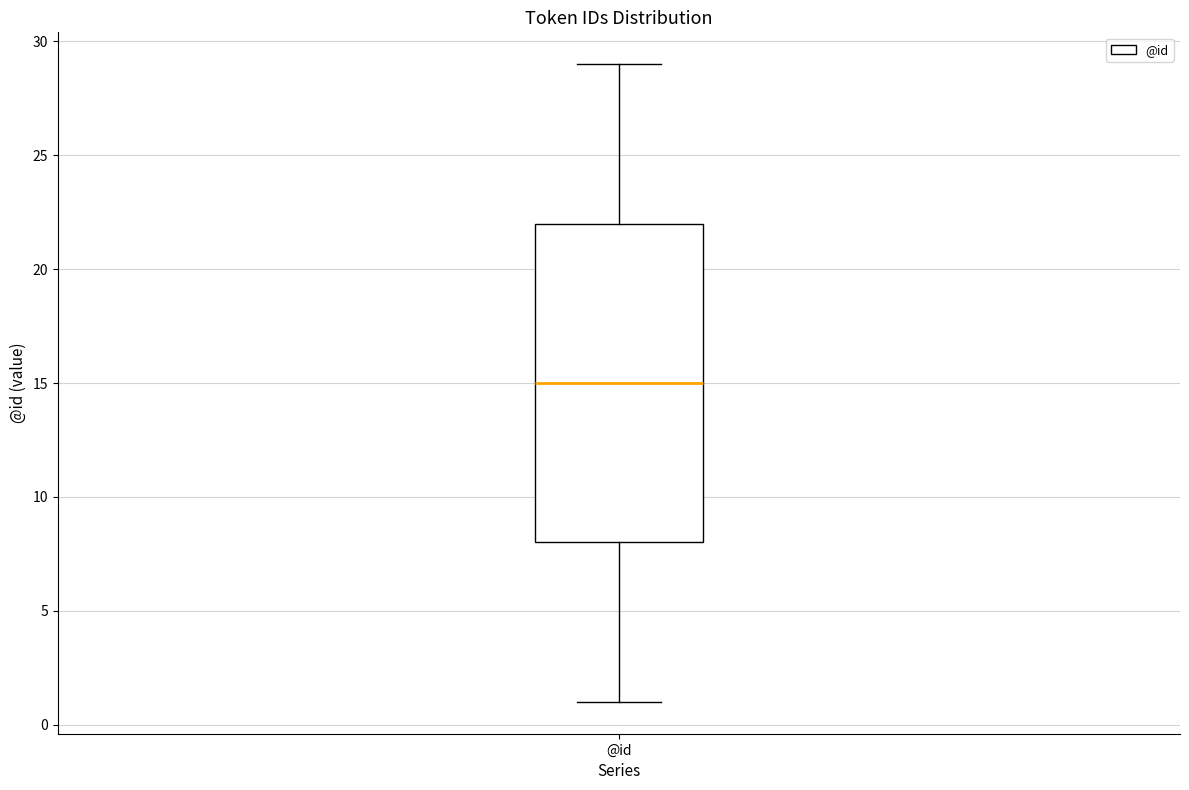

Transcribe this box plot: give where the median line is, the range the box spans, and where the two whiskers end, as read against the y-axis. The values are not printed on the chart, so give them approximately, as read against the axis.

median 15, box 8 to 22, whiskers 1 to 29